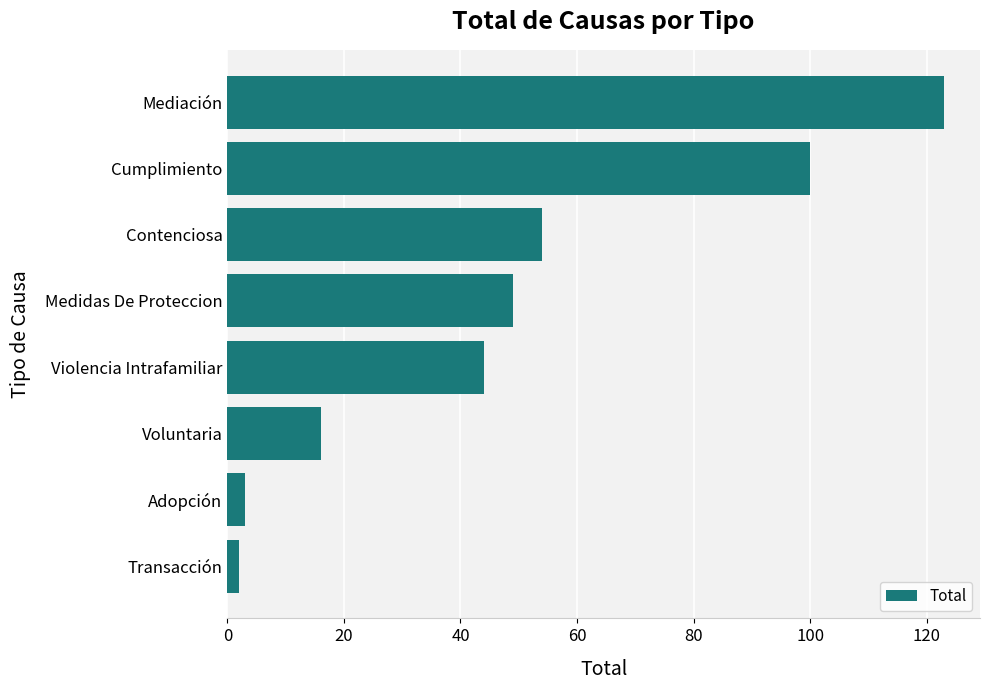

Reading bottom to top, what are all the values shown in this chart?

2	3	16	44	49	54	100	123